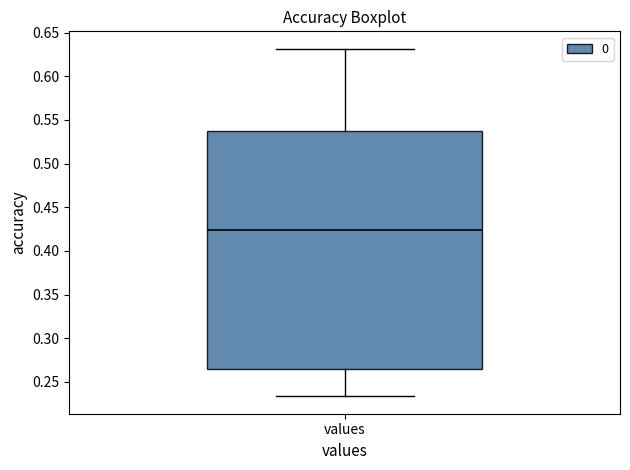

Where is the upper edge of the box for values on the y-axis? The values are not printed on the chart, so give them approximately, as read against the axis.

0.535